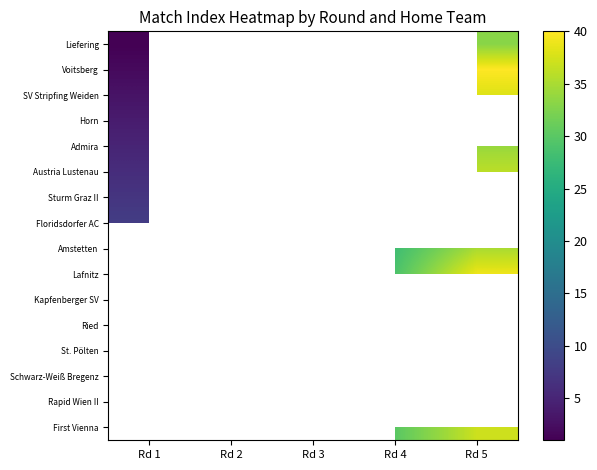

What is the maximum value shown in the chart?

40.0